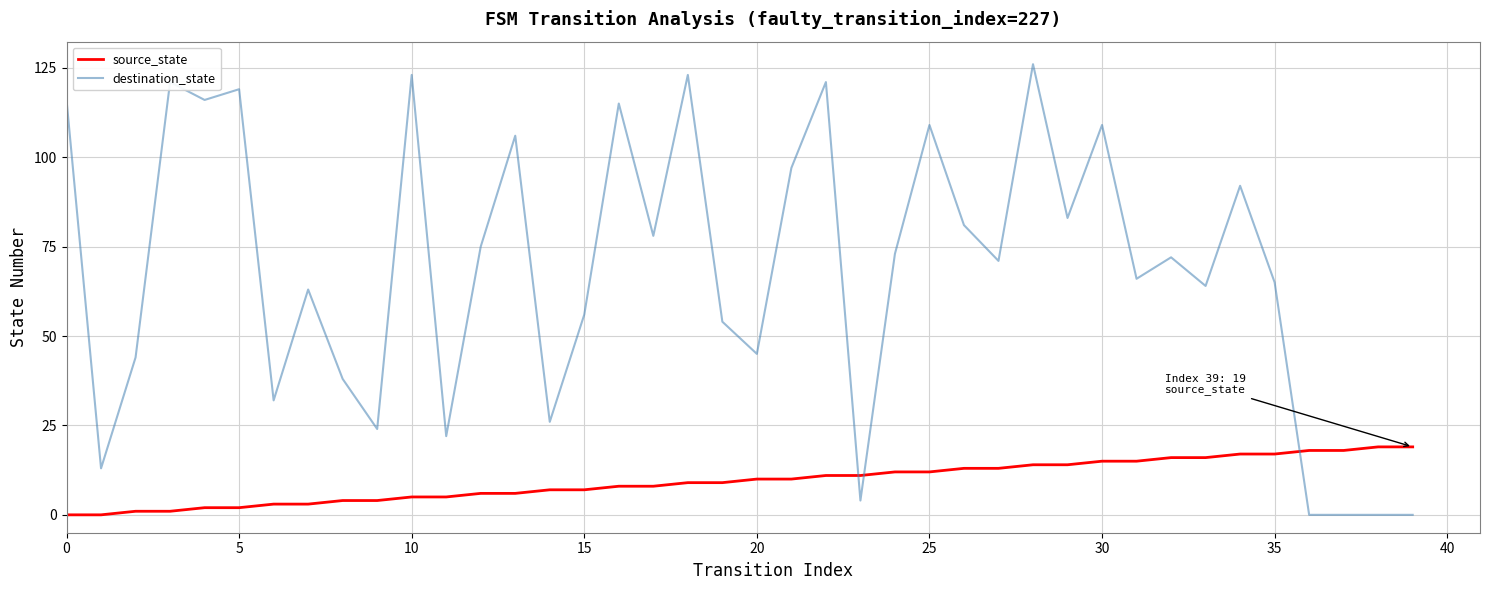

What is the maximum value for destination_state?

126